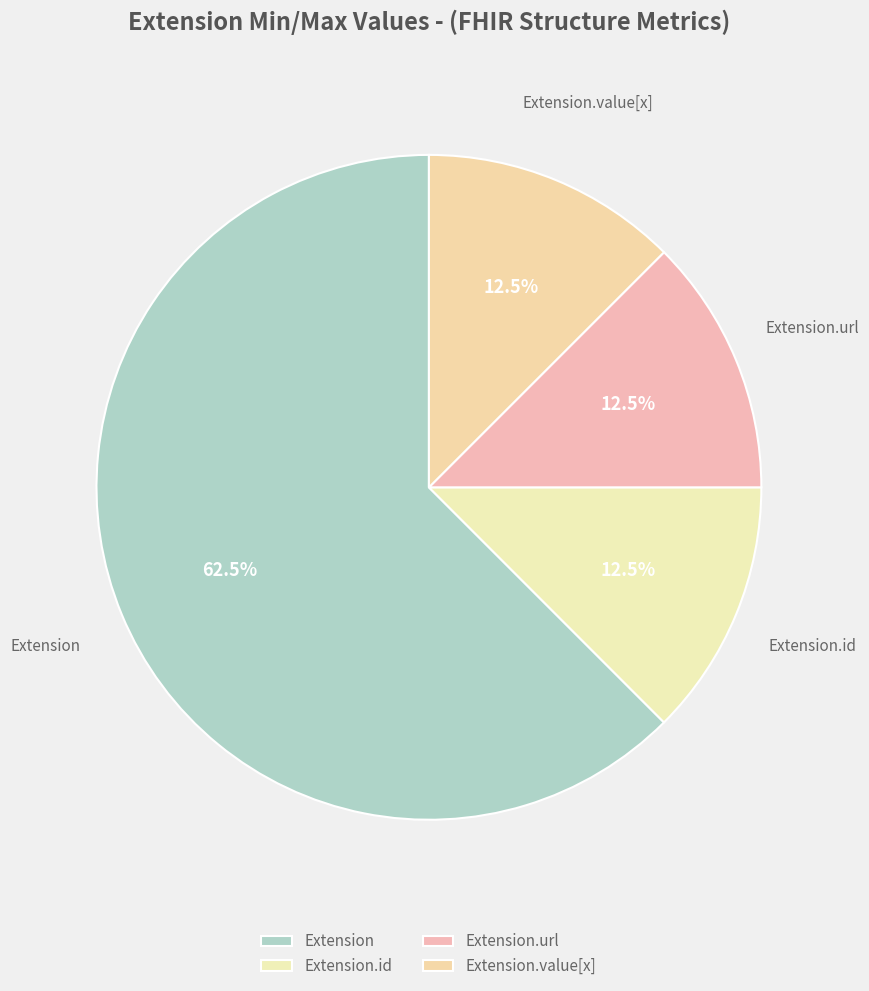

Which slice is the largest?

Extension